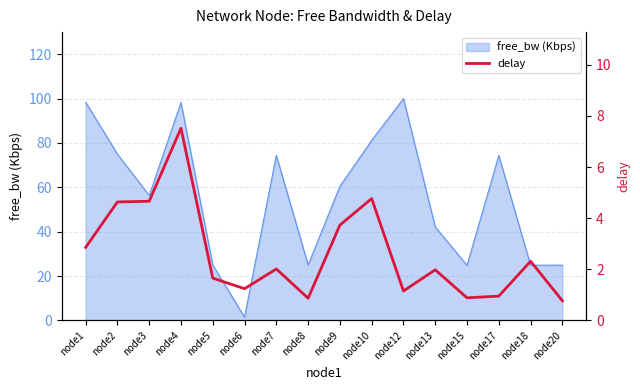

How many values exceed 2?

8